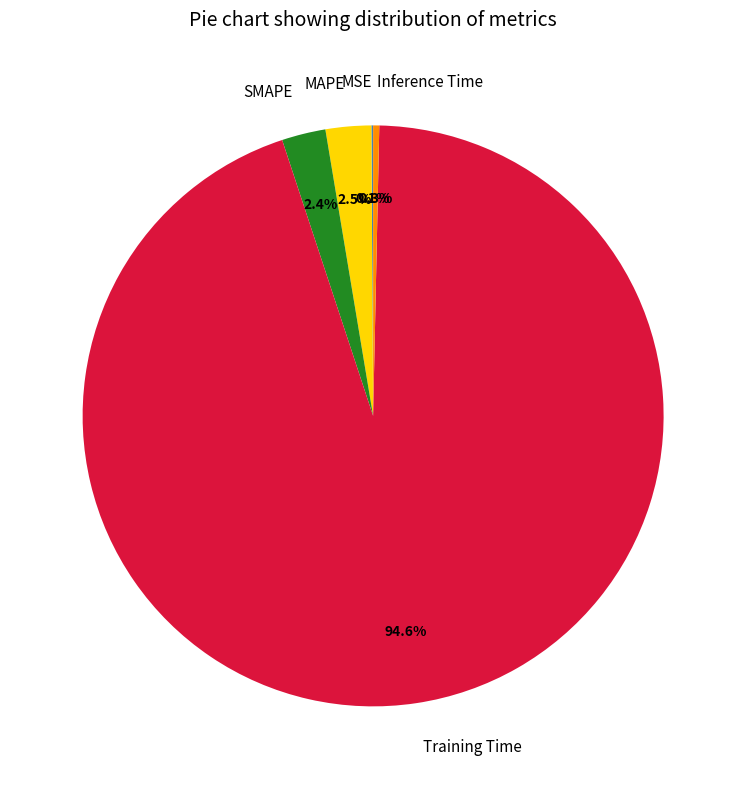

Is Training Time the majority of the pie?

Yes